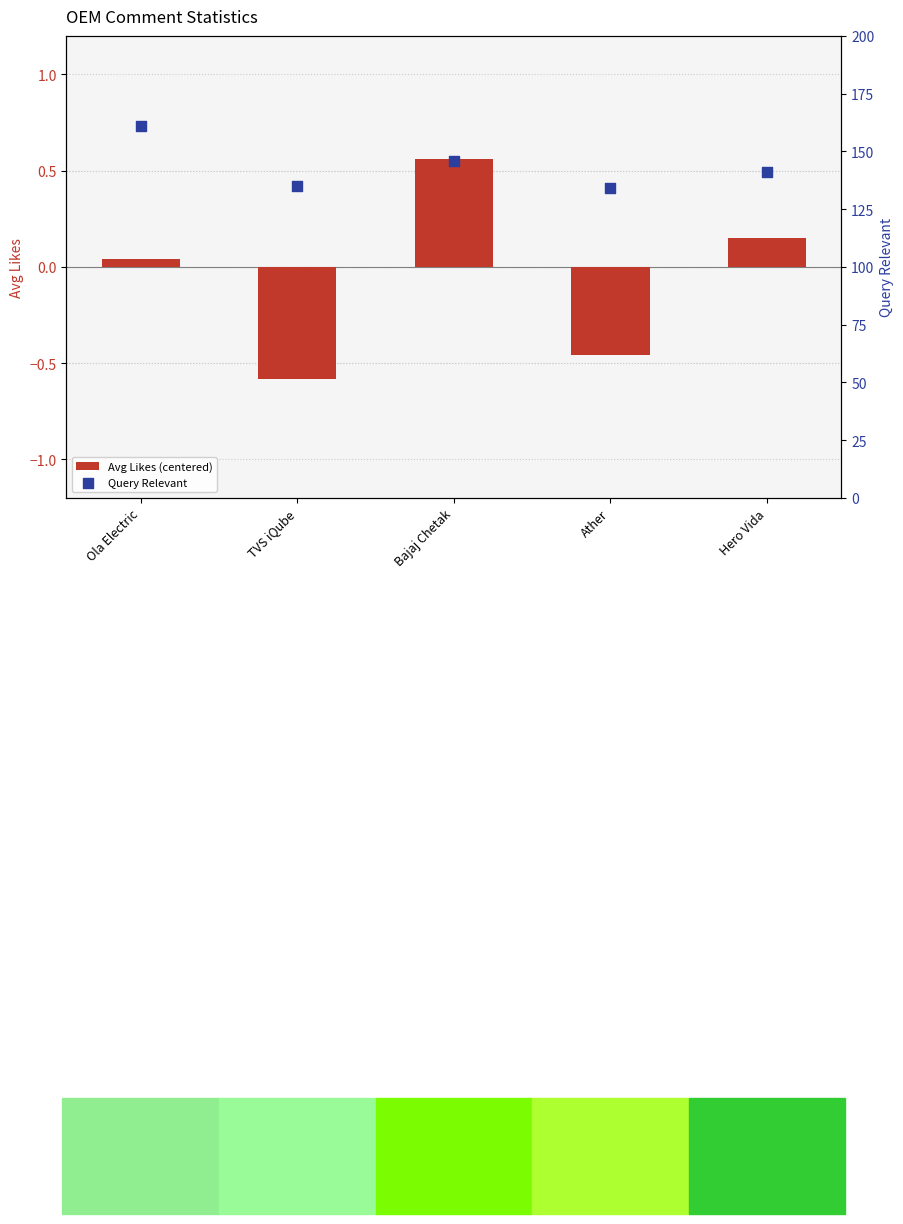

Is the value of Avg Likes (centered) at TVS iQube greater than the value of Query Relevant at Hero Vida?

No